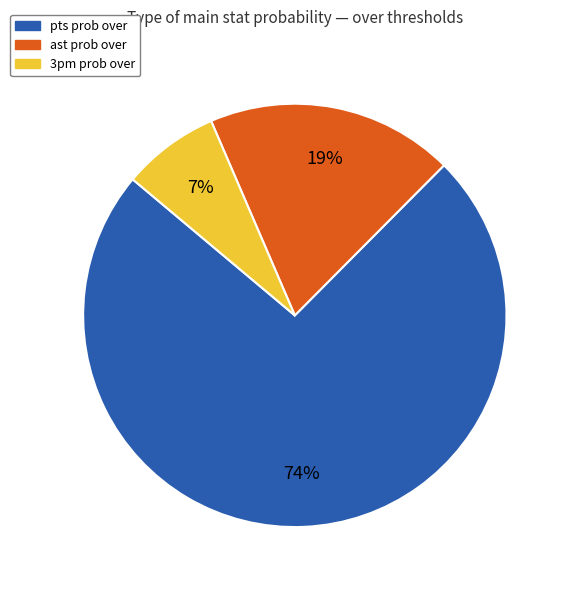

How many segments does this pie chart have?

3